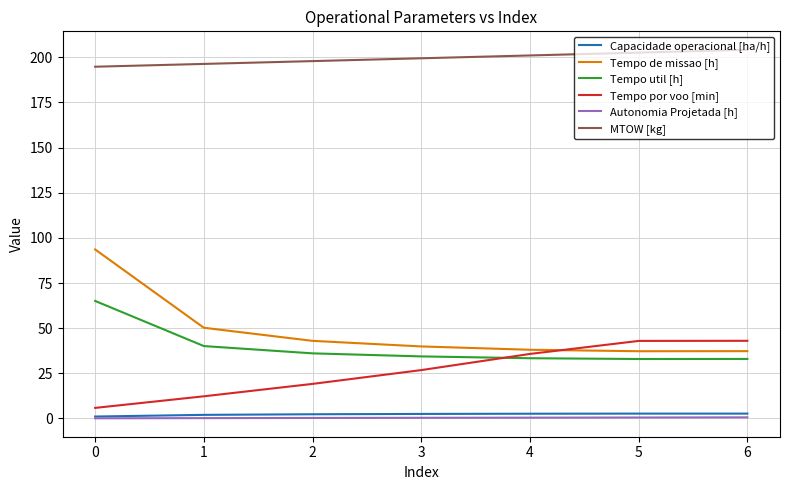

The value of Tempo util [h] at 4 is 14.1. True or false?

False